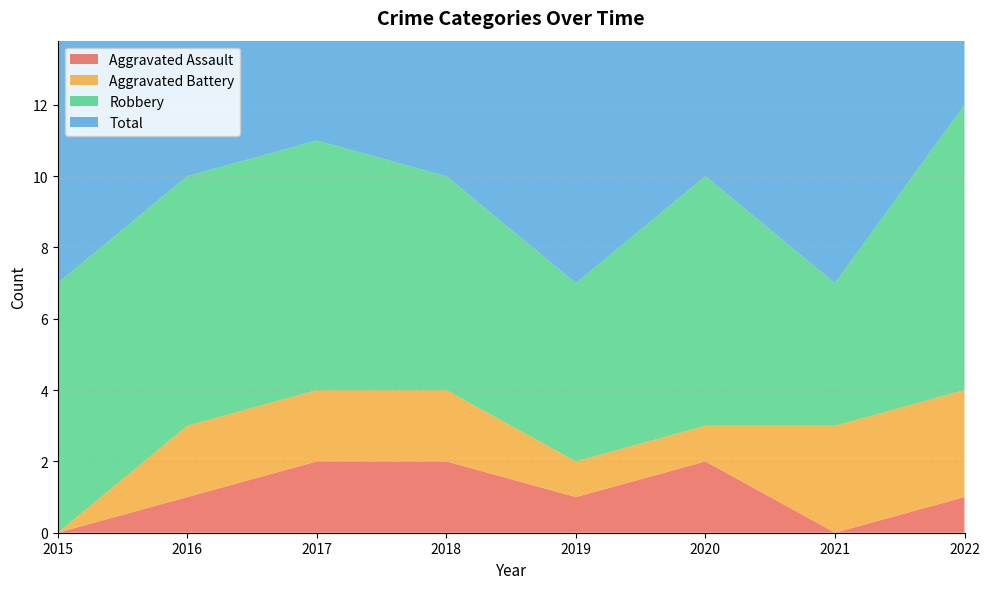

Reading left to right, extract all data points from this chart.

Aggravated Assault: 2015=0	2016=1	2017=2	2018=2	2019=1	2020=2	2021=0	2022=1
Aggravated Battery: 2015=0	2016=2	2017=2	2018=2	2019=1	2020=1	2021=3	2022=3
Robbery: 2015=7	2016=7	2017=7	2018=6	2019=5	2020=7	2021=4	2022=8
Total: 2015=7	2016=10	2017=11	2018=10	2019=7	2020=10	2021=7	2022=12